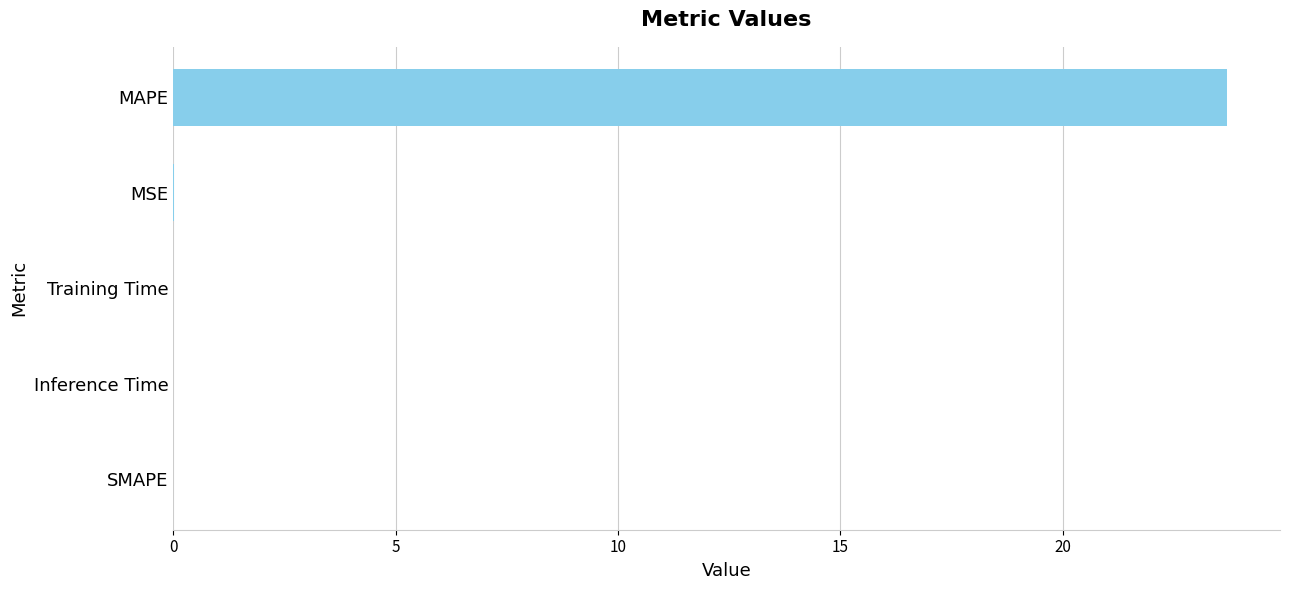

Count the number of categories in the chart.

5